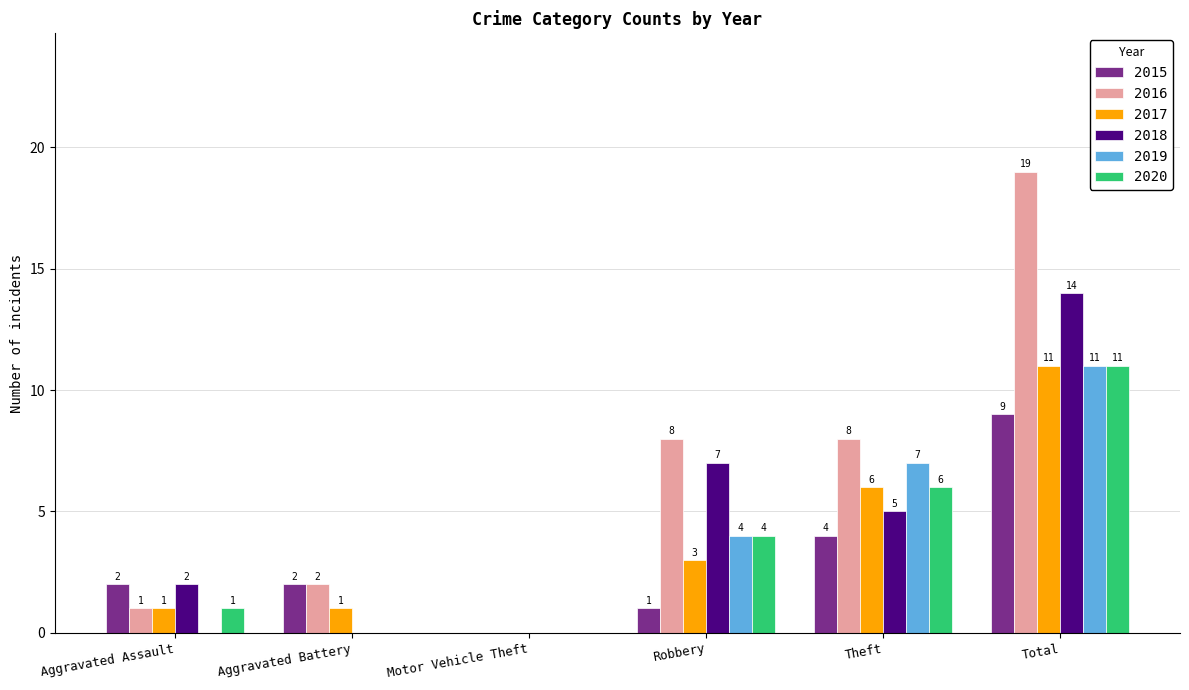

What value does the 2018 series have at Robbery?

7